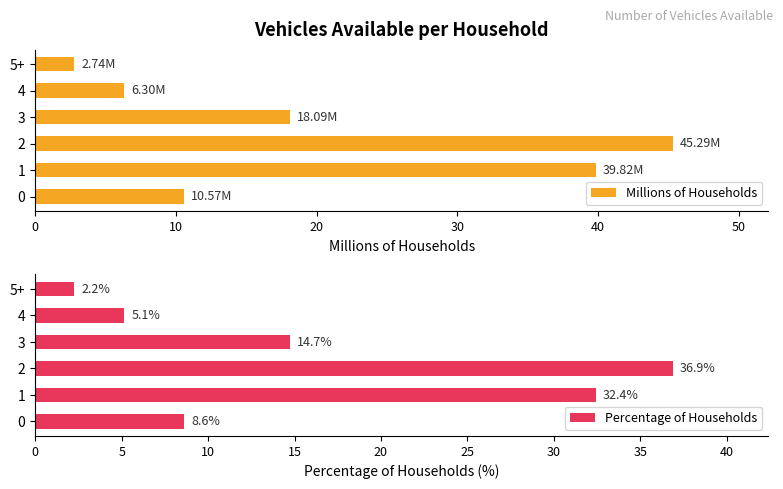

Count the number of data series in this chart.

2